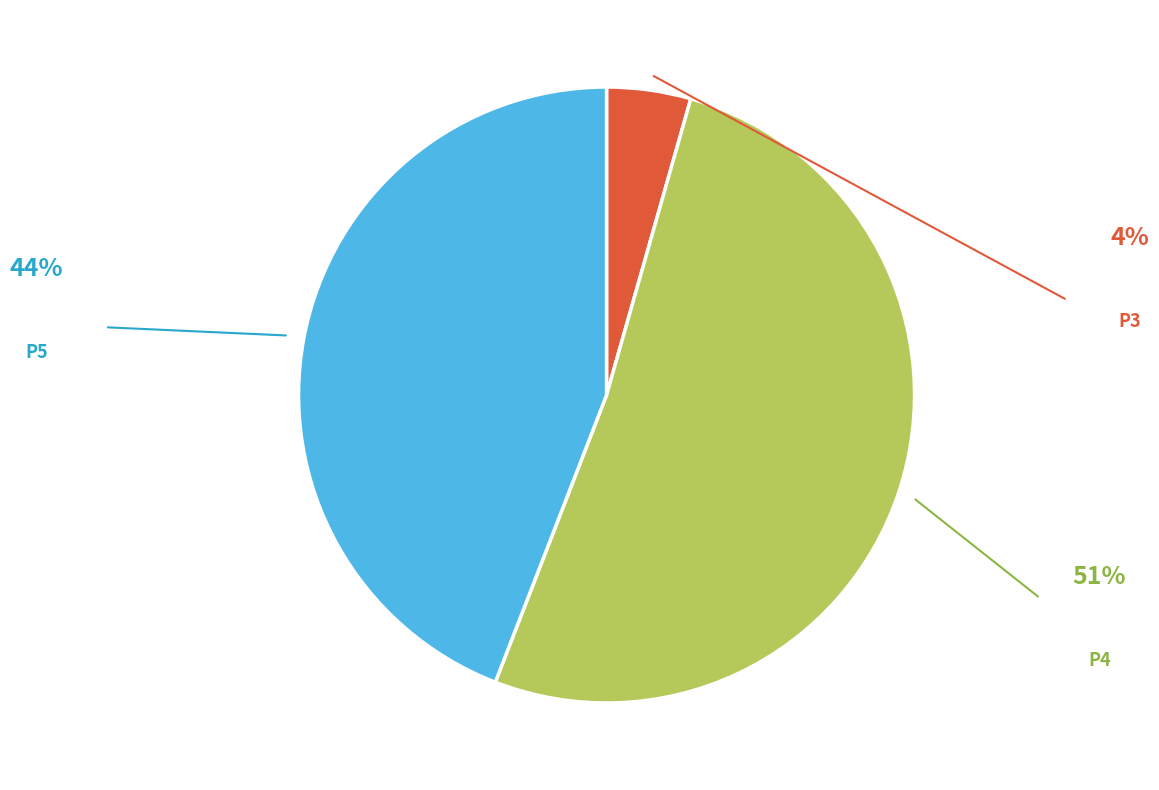

Does P5 represent more than half of the total?

No